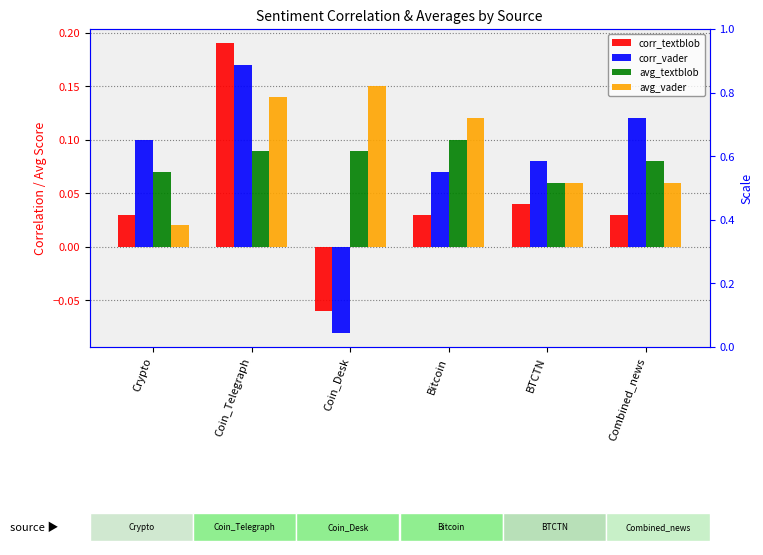

What is the value of the corr_textblob bar at the 3rd from the left?

-0.1